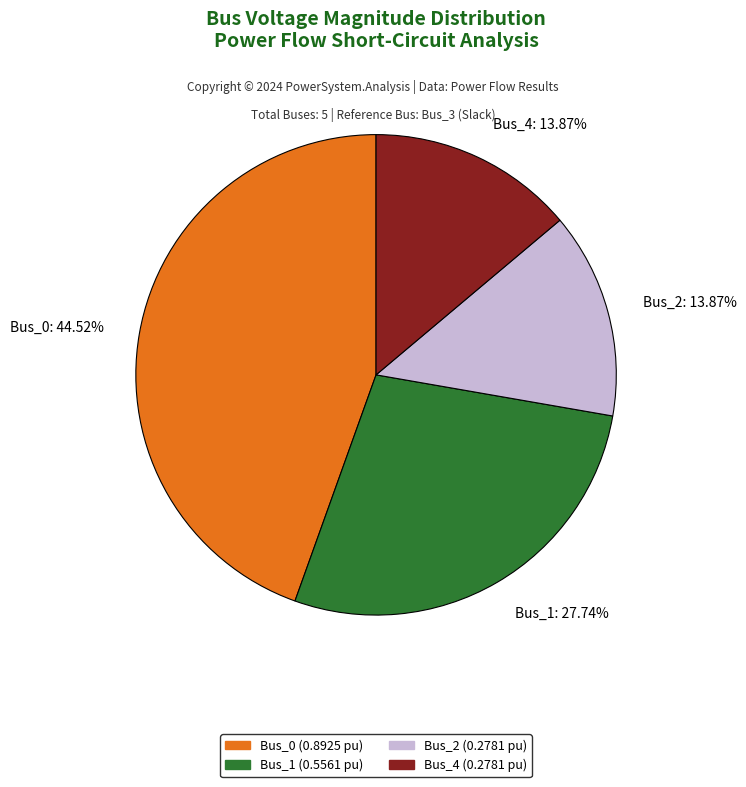

Which category has the biggest portion of the pie?

Bus_0